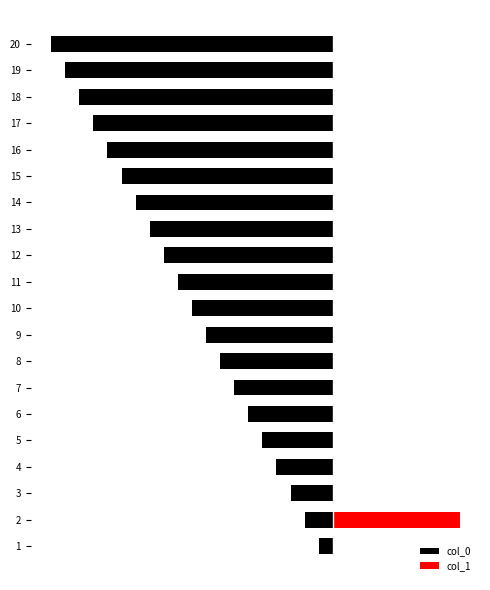

Does the chart contain any negative values?

Yes